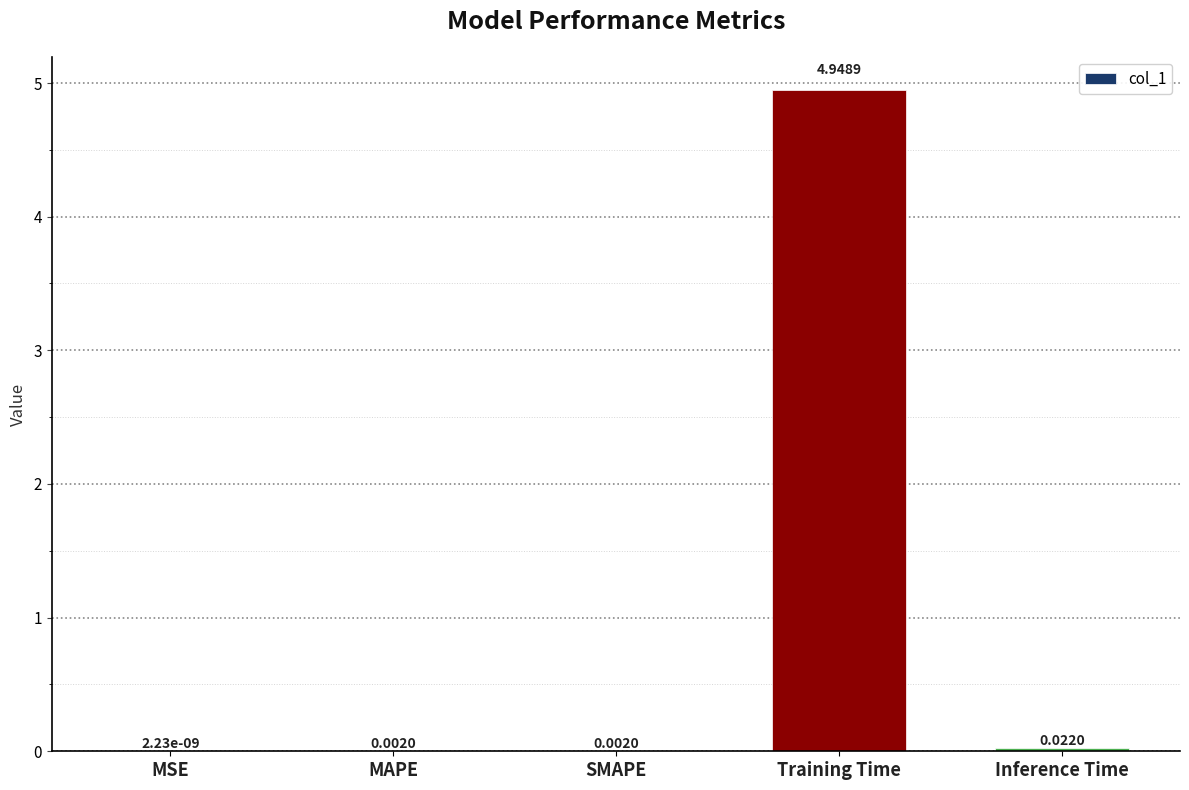

What is the change in value from SMAPE to Training Time?

+4.9